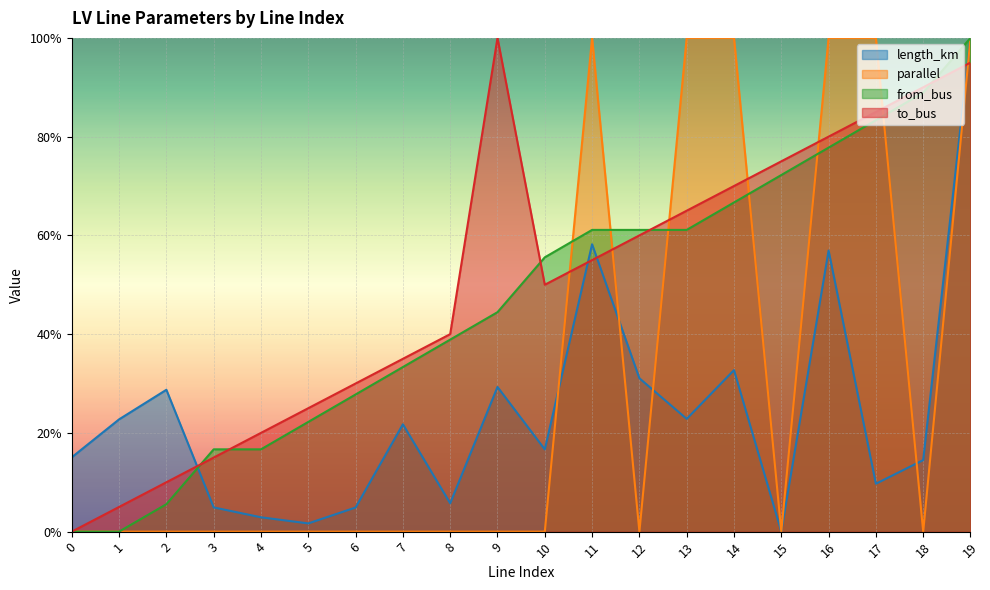

Which series has the largest total across all categories?

to_bus